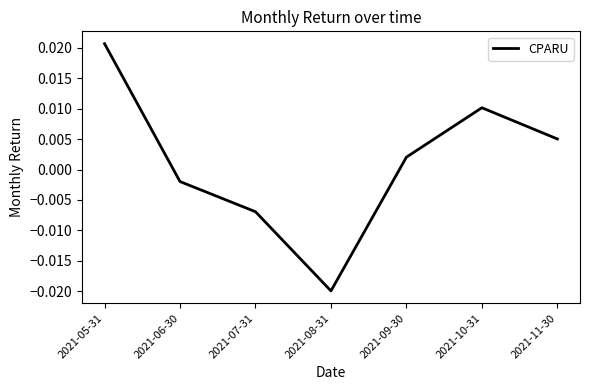

True or false: there are more than 2 points higher than both neighbors.

False